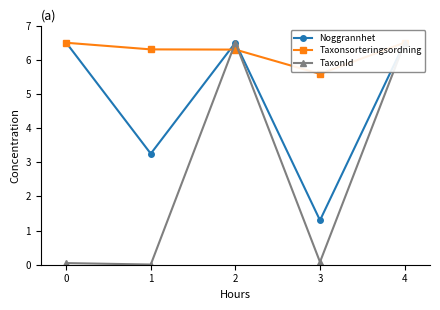

Is it true that TaxonId equals 0.0 at 0?

True